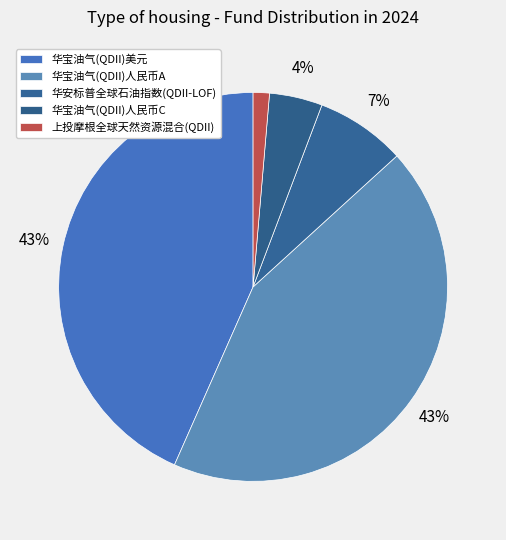

How many segments does this pie chart have?

5